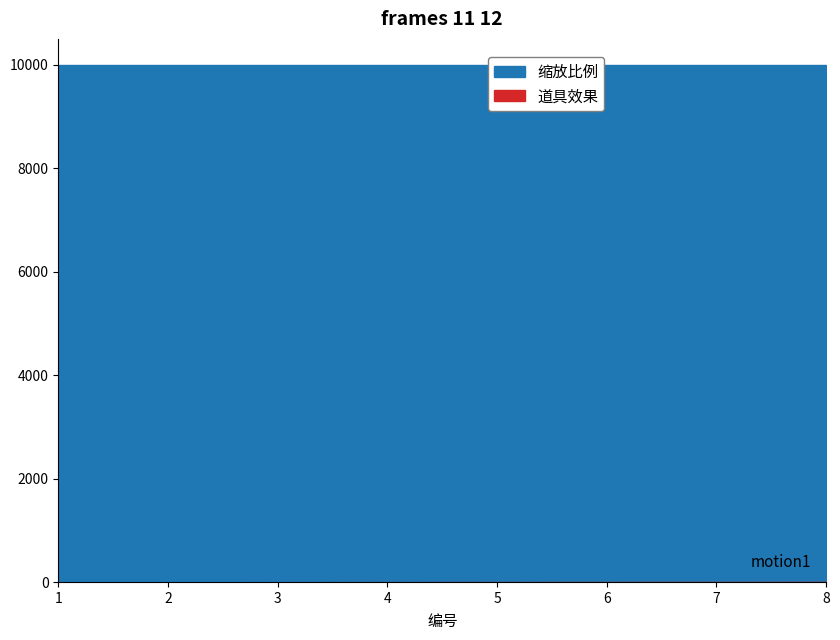

What is the minimum value for 缩放比例?

10000